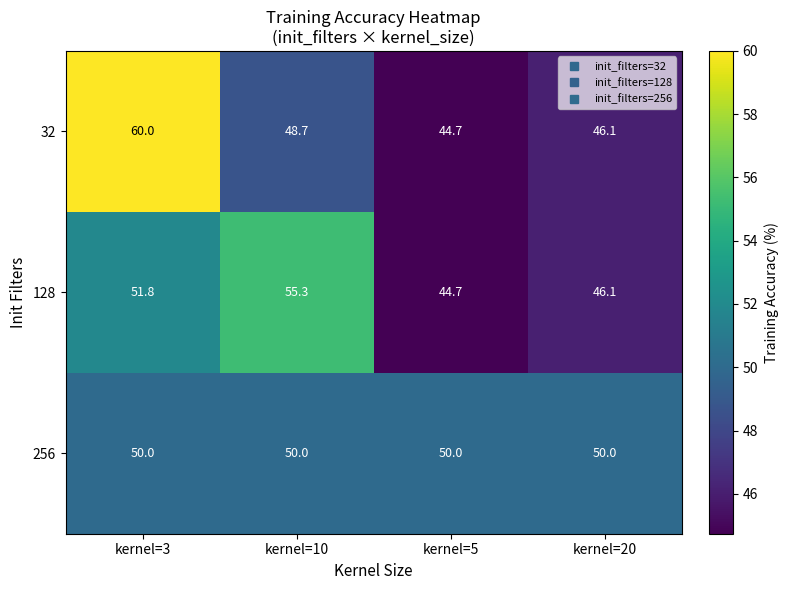

List the series in order of their overall mean, highest first.

256, 32, 128